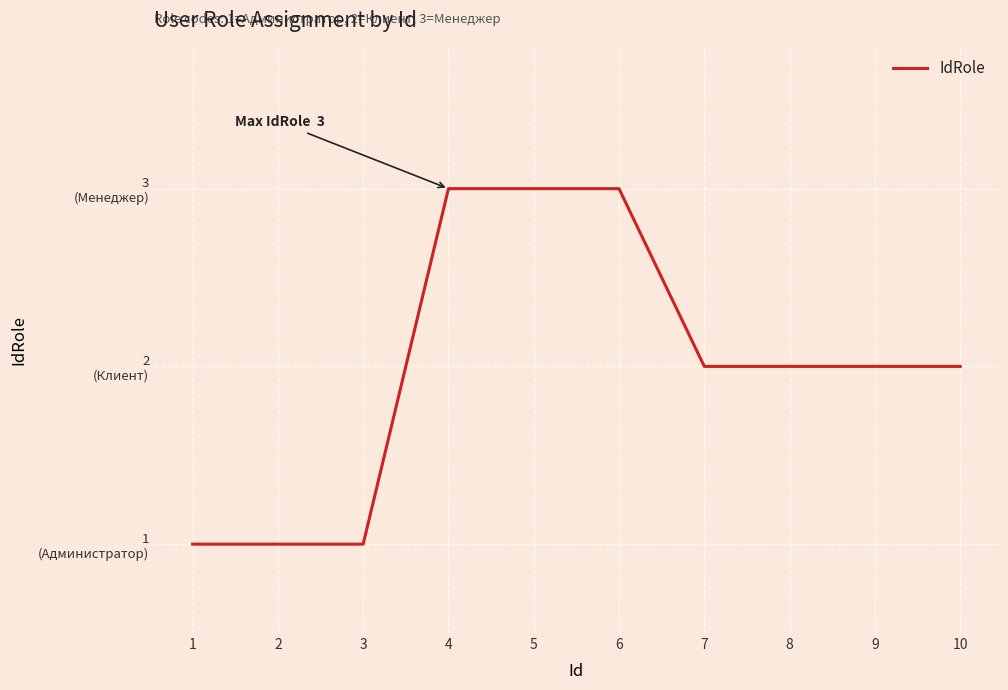

Does the chart display data point markers on the line(s)?

No